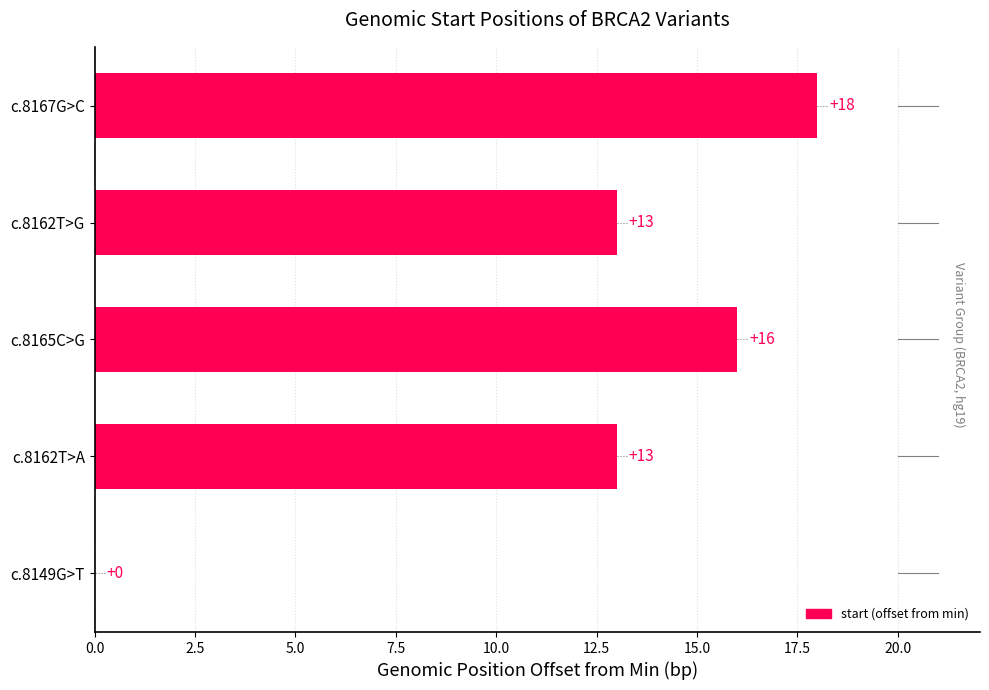

How many positive values are there?

4